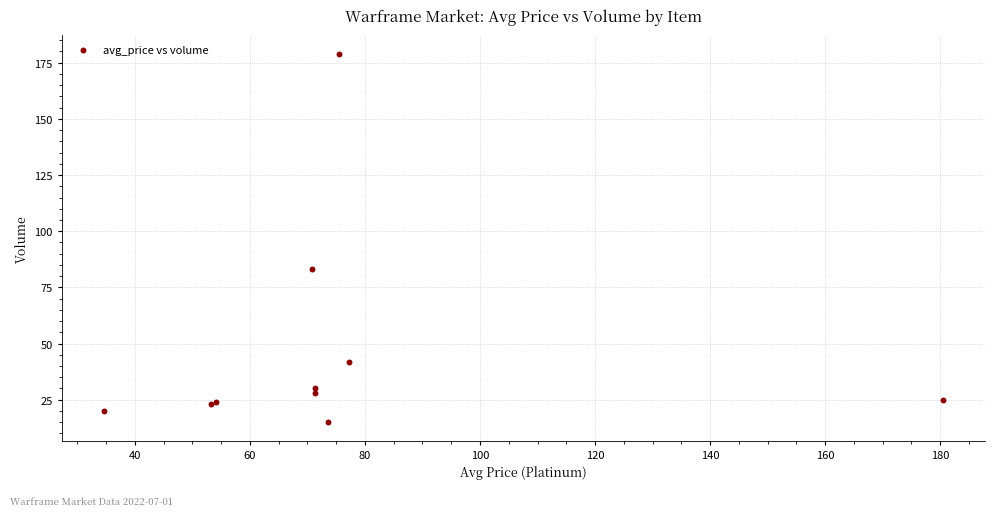

What Y value in the scatter plot is closest to 97?

83